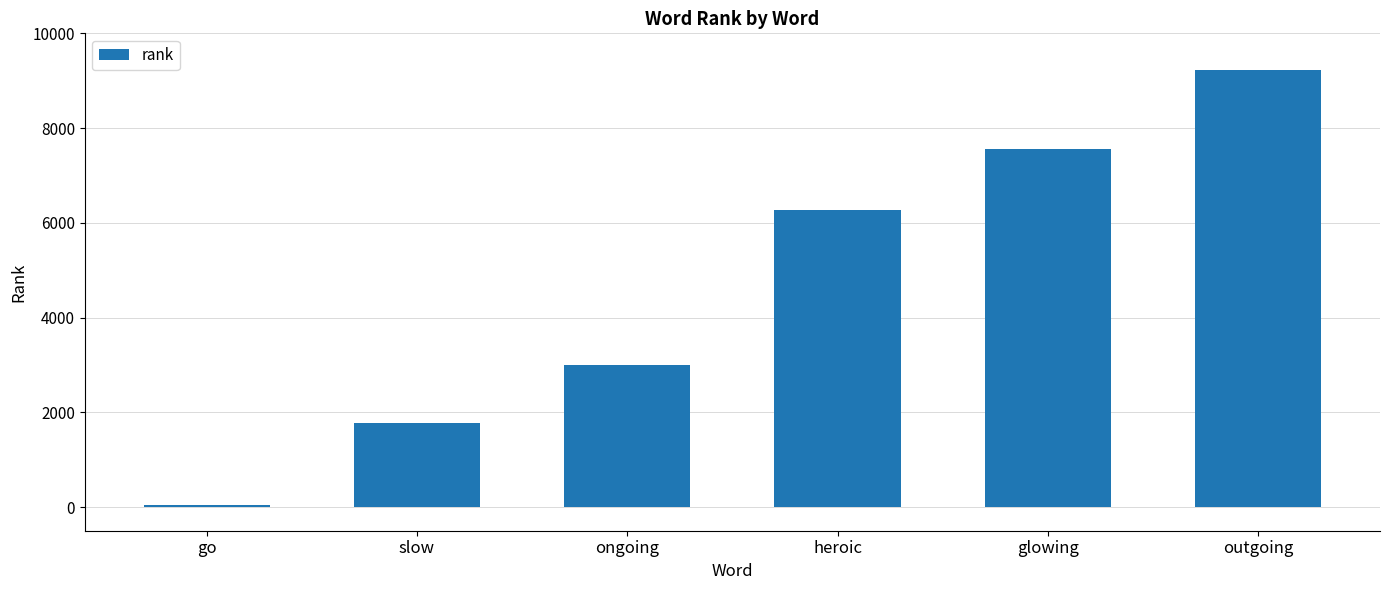

Rank the categories by value from highest to lowest.

outgoing, glowing, heroic, ongoing, slow, go